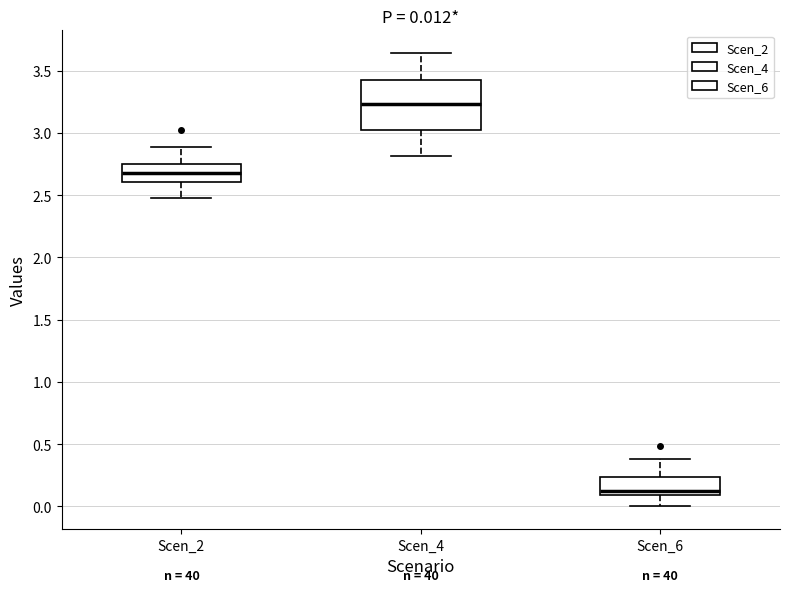

Which box is the tallest, from its lower edge to its upper edge?

Scen_4